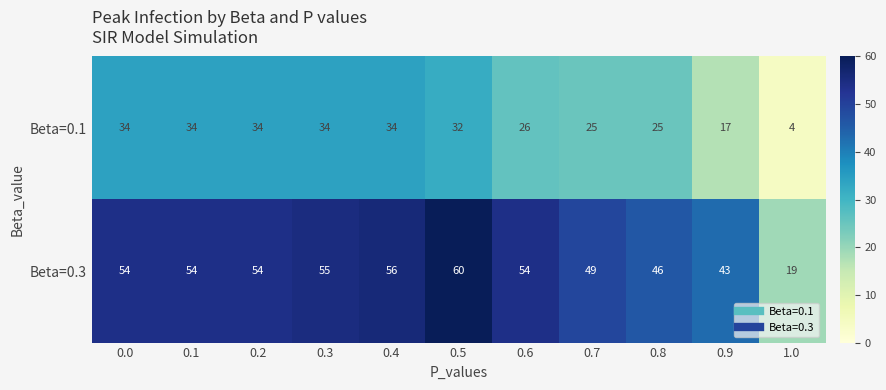

True or false: Beta=0.3 has a value of 78 at 0.8.

False